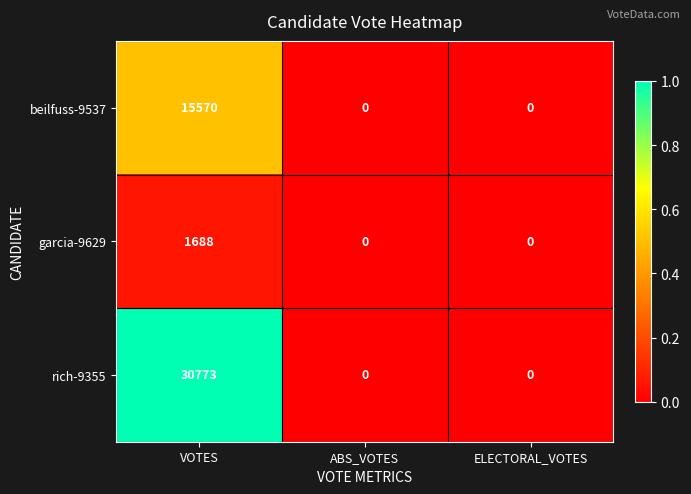

At which category does the chart reach its peak across all series?

VOTES